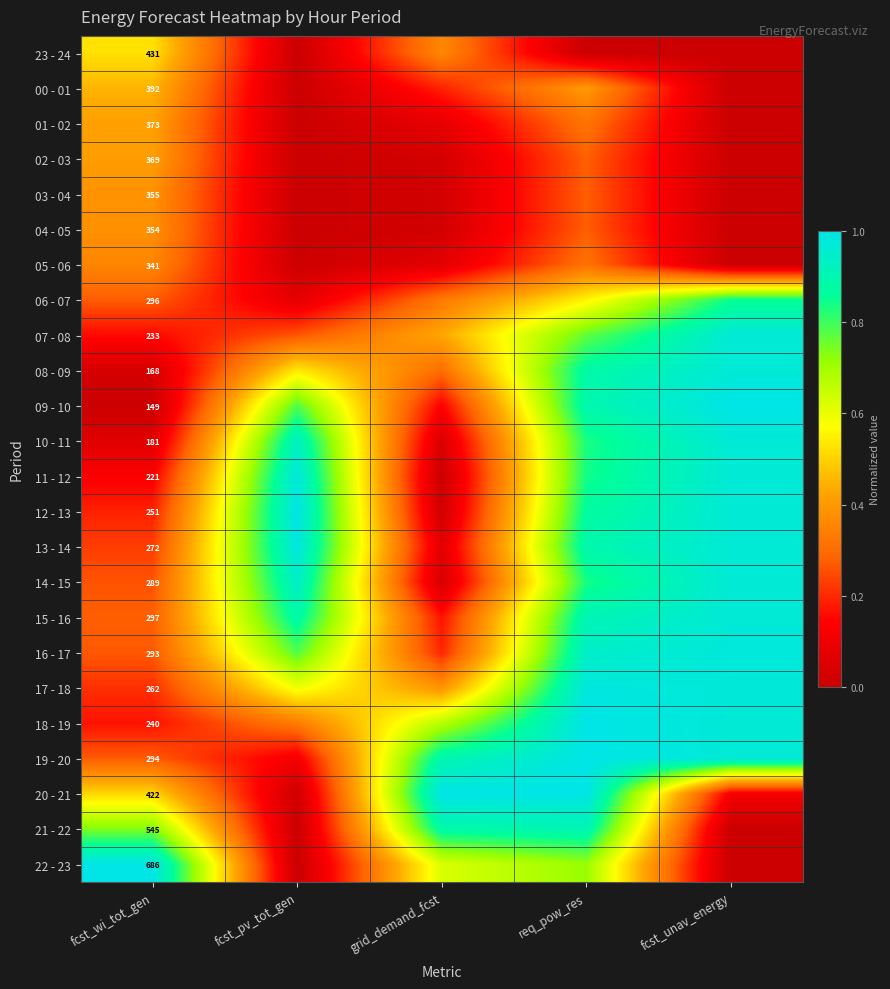

How many data points in 11 - 12 are above 0?

4